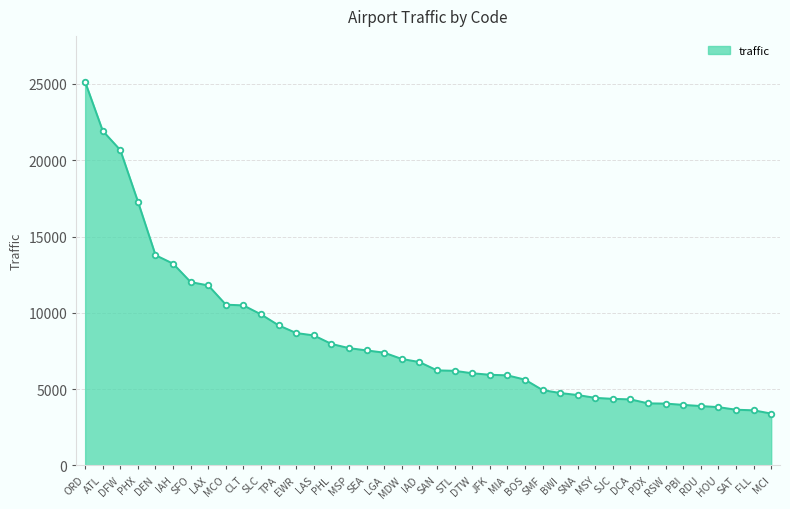

What is the average value?

8284